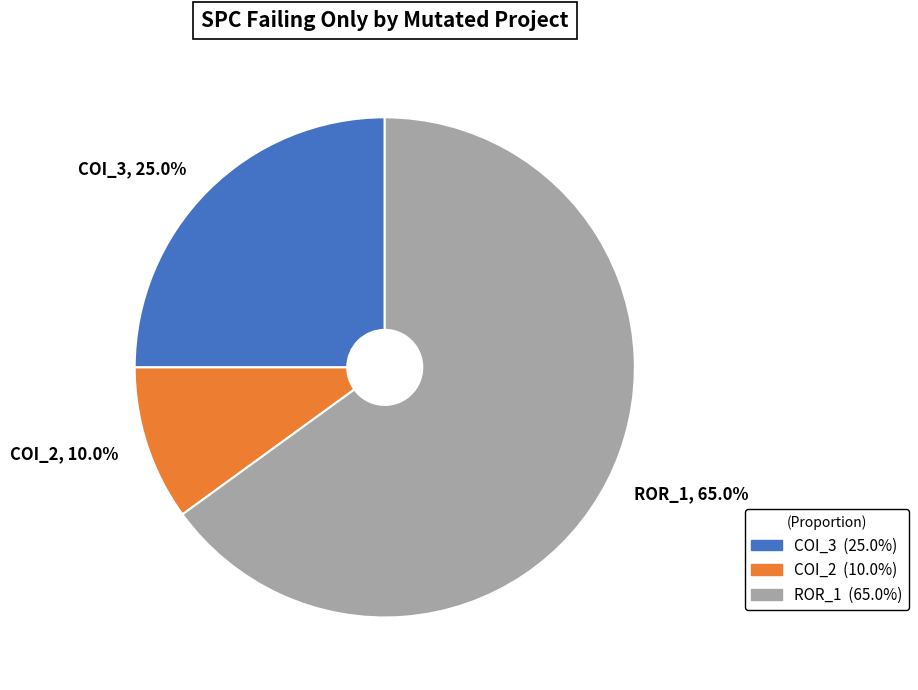

Does any single category account for the majority?

Yes